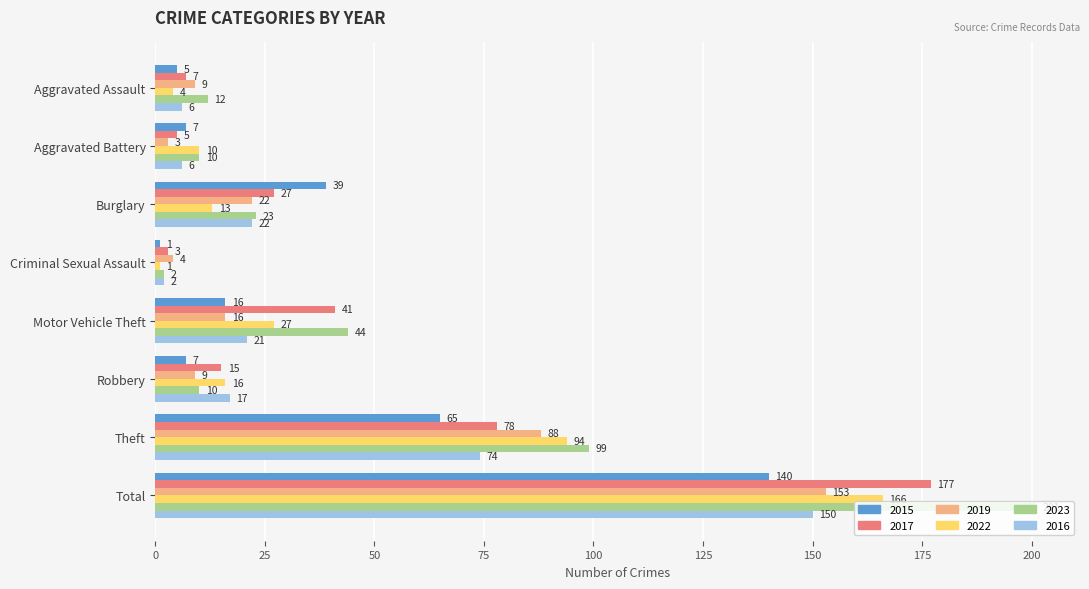

The value of 2017 at Burglary is 7. True or false?

False